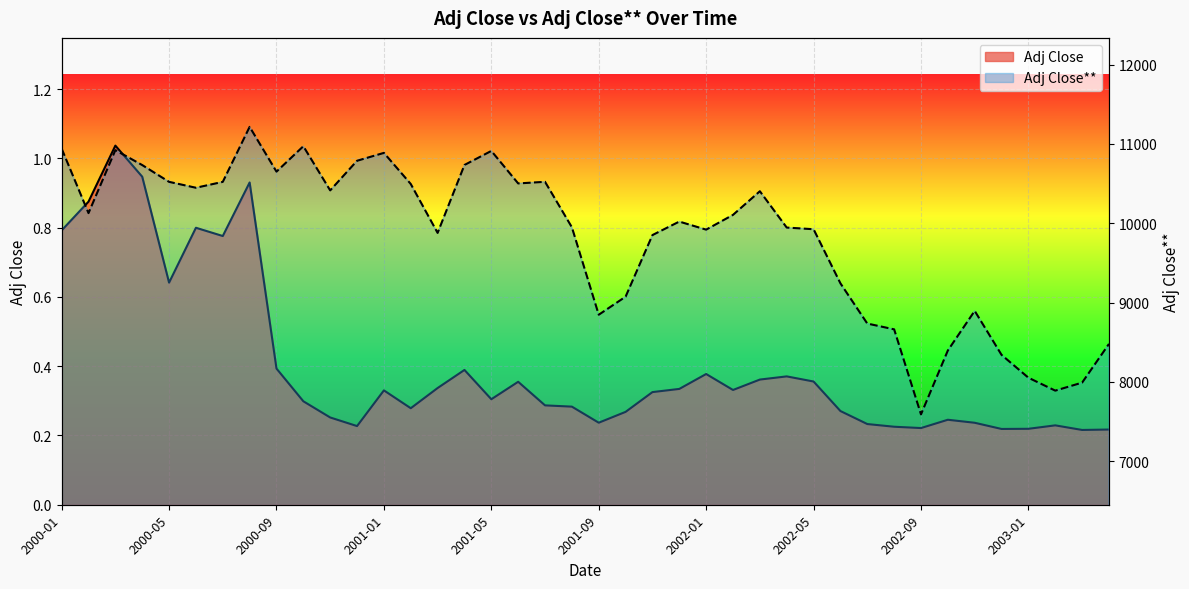

Is it true that Adj Close equals 0.1 at 2002-11?

False